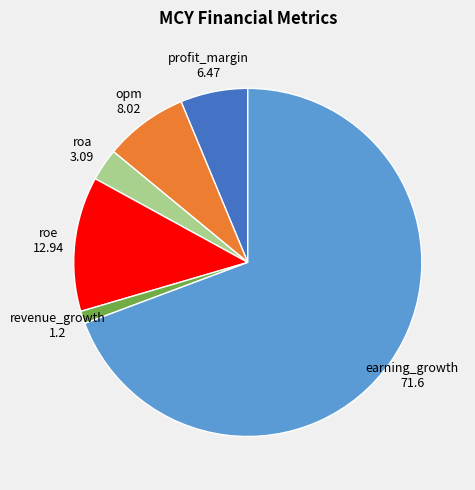

Count the number of slices in the pie.

6